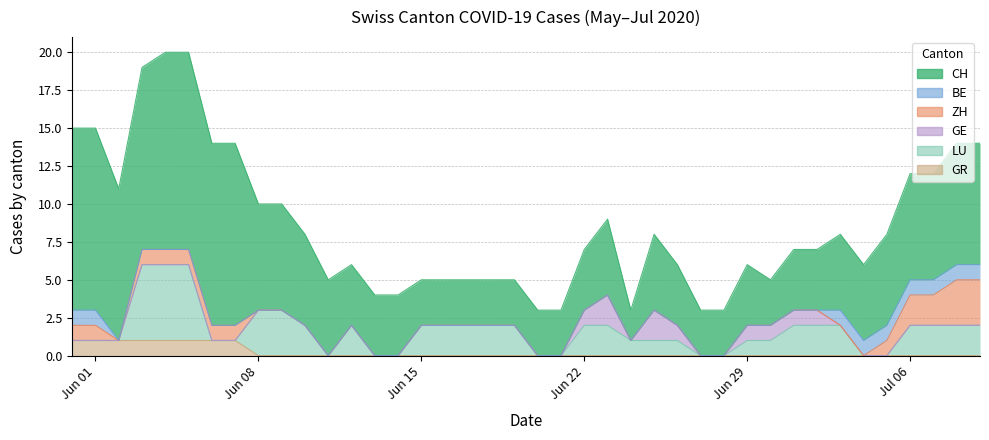

True or false: GR has a value of 0 at 3.

False